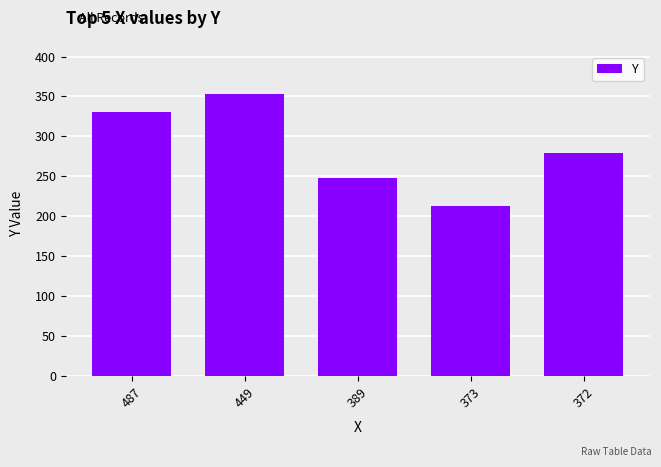

Reading left to right, what are all the values shown in this chart?

487=330	449=353	389=248	373=213	372=279